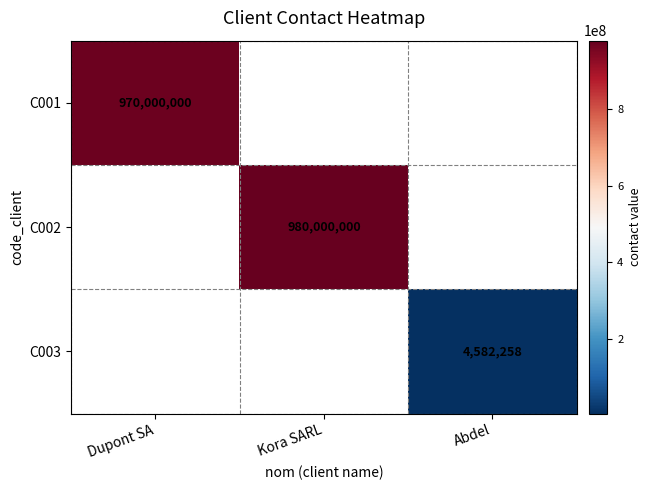

True or false: C003 has a value of 4582258 at Abdel.

True